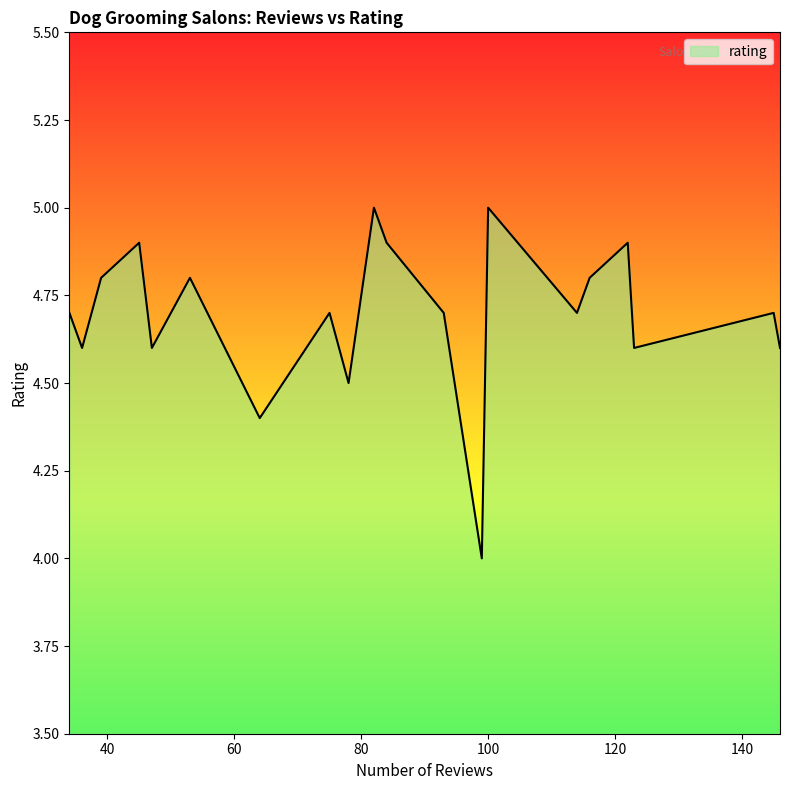

What is the difference between the maximum and minimum values?

1.0